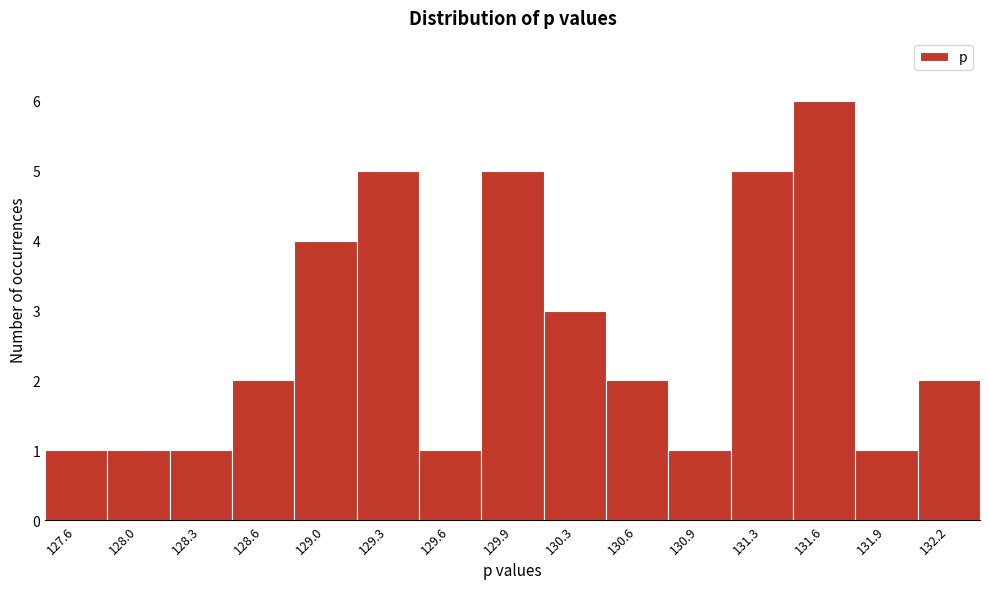

Which range on the x-axis has the tallest bar?

131.40 to 131.75